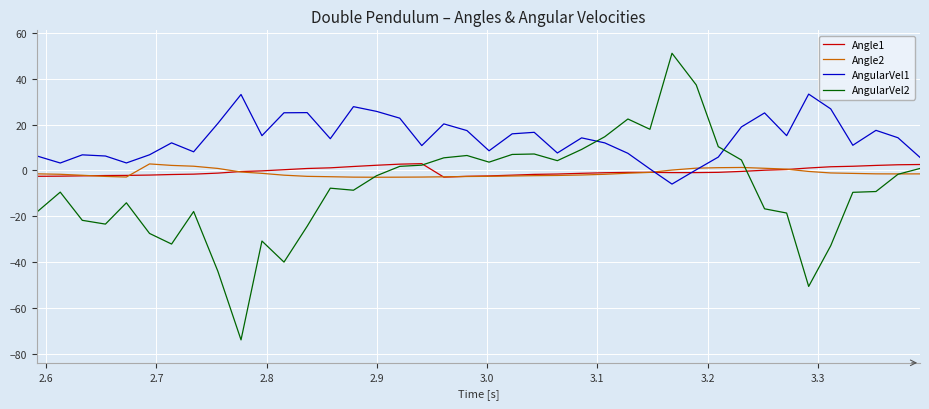

Which series has the largest total across all categories?

AngularVel1